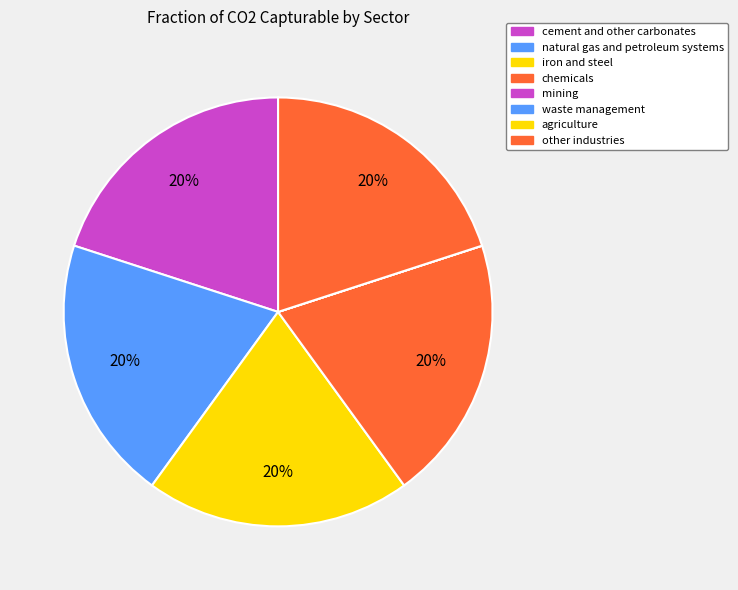

Is there any slice that represents more than half of the pie?

No